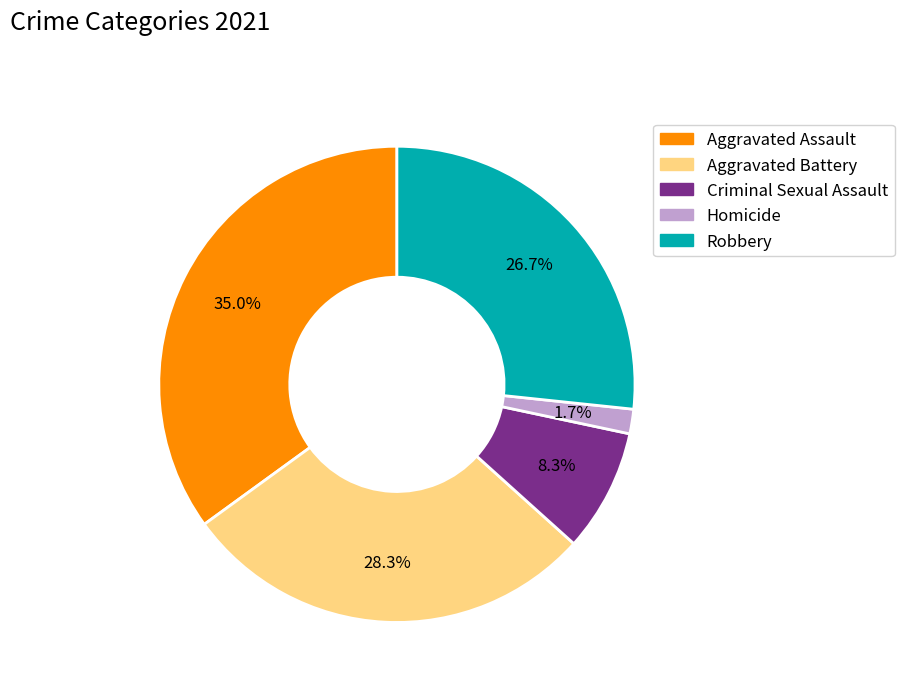

The Criminal Sexual Assault slice represents 3% of the pie. True or false?

False